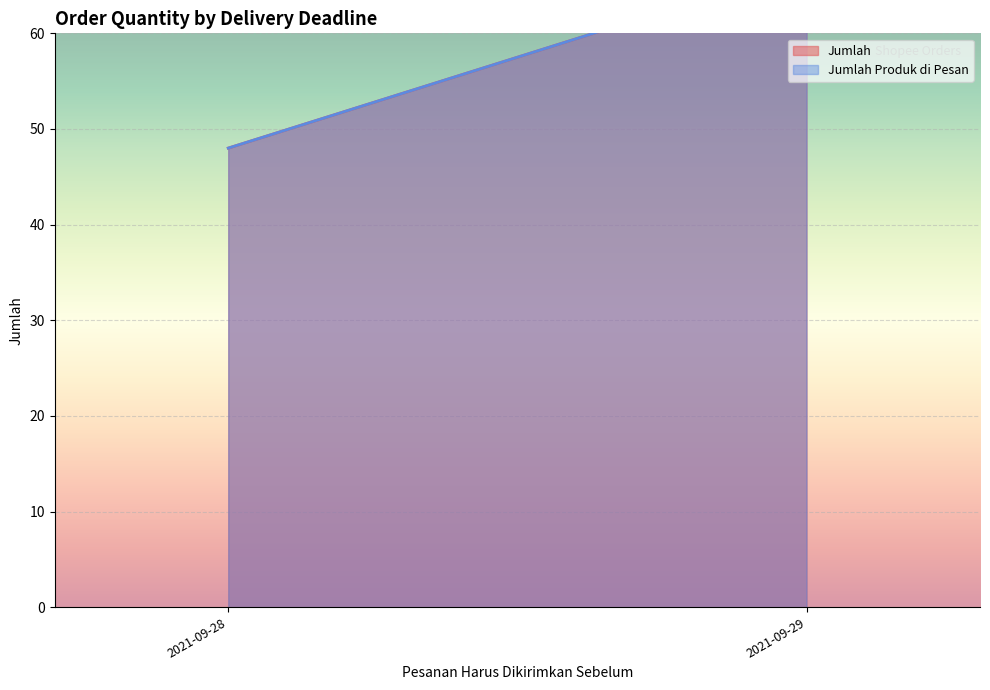

The value of Jumlah at 2021-09-29 is 0. True or false?

False